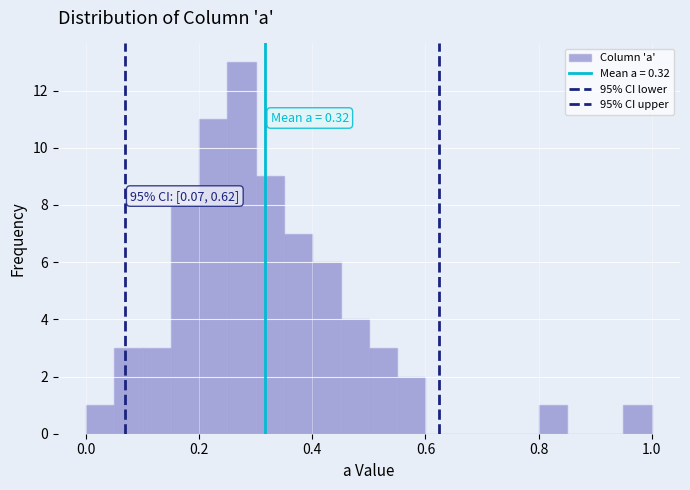

Read against the x-axis, roughly where is the centre of the tallest bar?

0.28